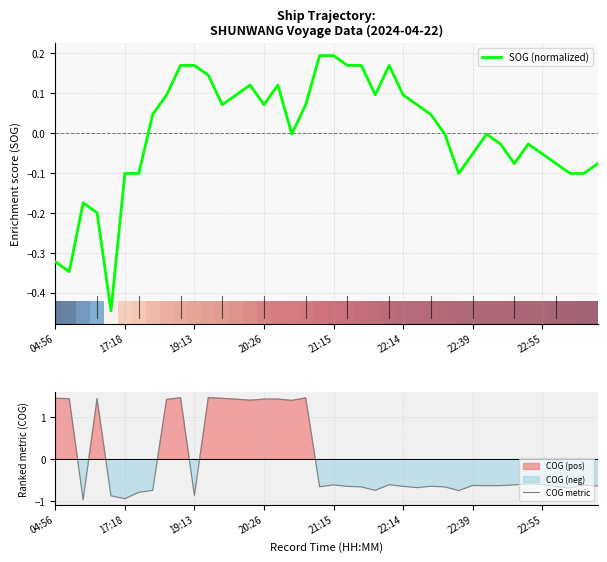

How many data points in SOG (normalized) are less than 0?

20